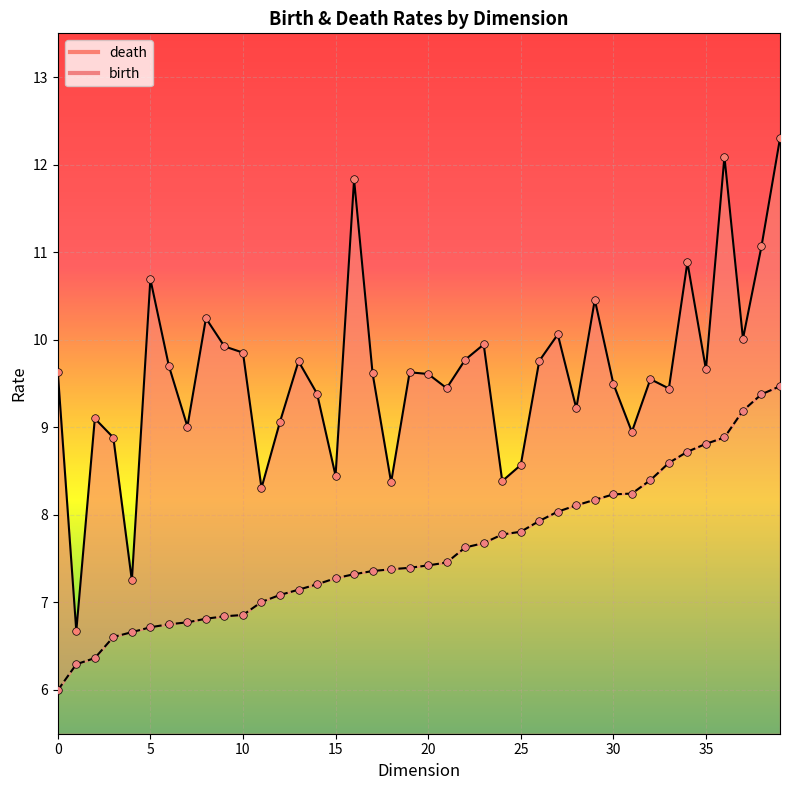

Which series has the widest spread of Y values?

death